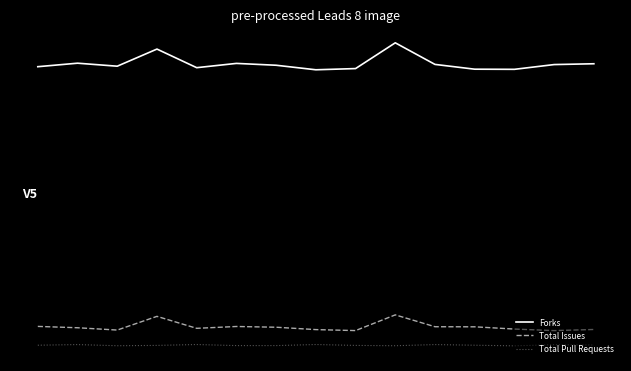

Does the chart have visible grid lines?

No